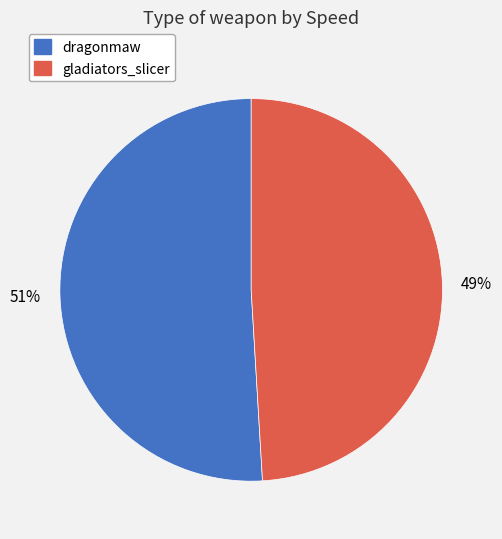

Do dragonmaw and gladiators_slicer together represent more than half of the pie?

Yes